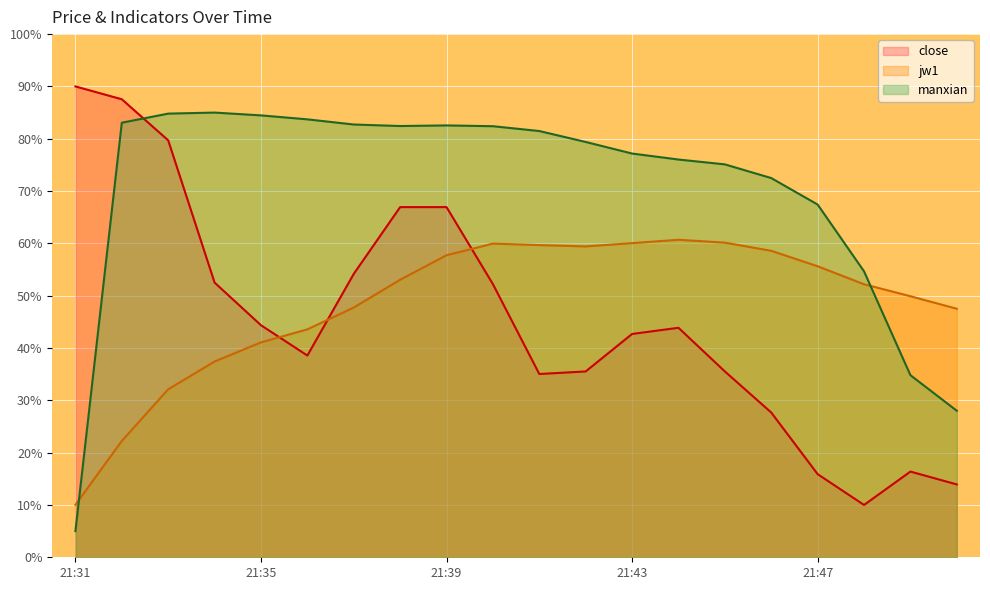

At how many categories does at least one series exceed 72?

16